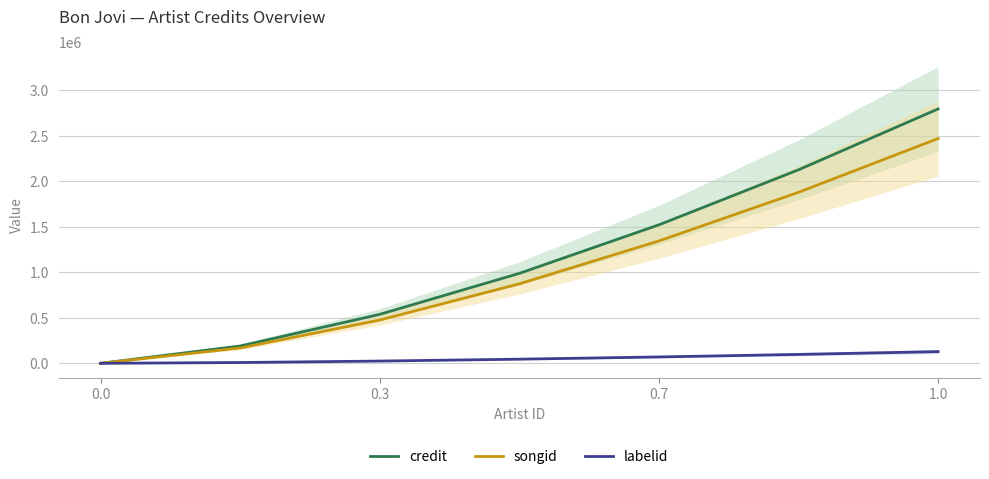

What is the difference between the second highest and minimum values in the songid series?

1878302.7